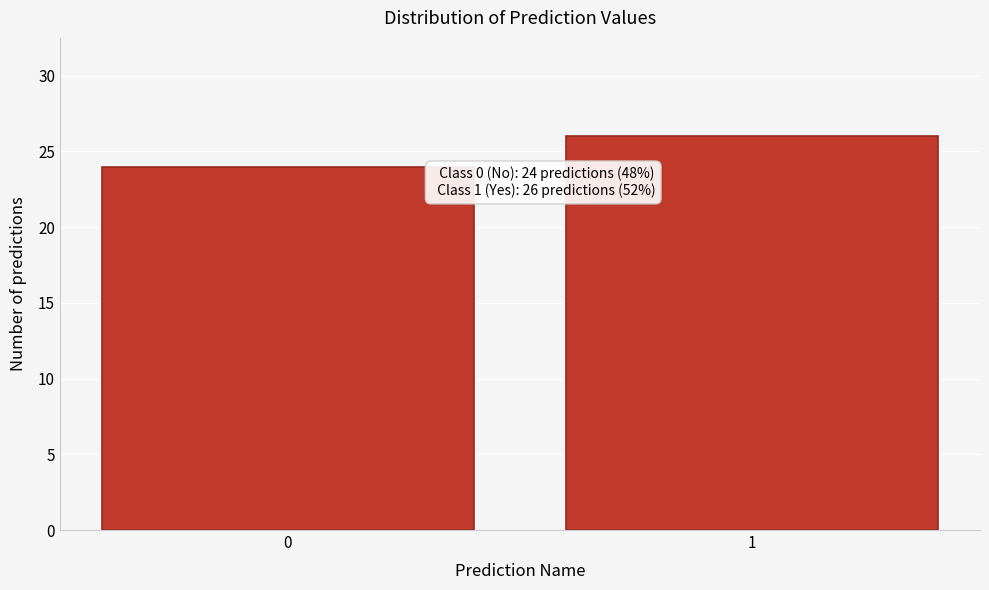

Reading left to right, what are all the values shown in this chart?

24	26